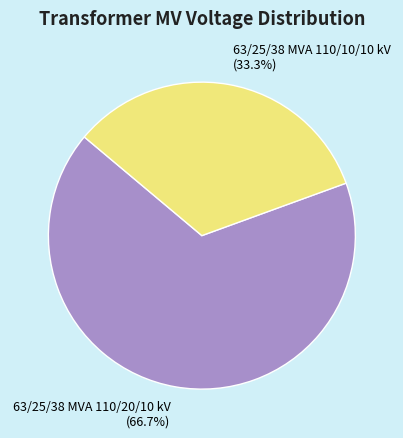

Which slice is the largest?

63/25/38 MVA 110/20/10 kV